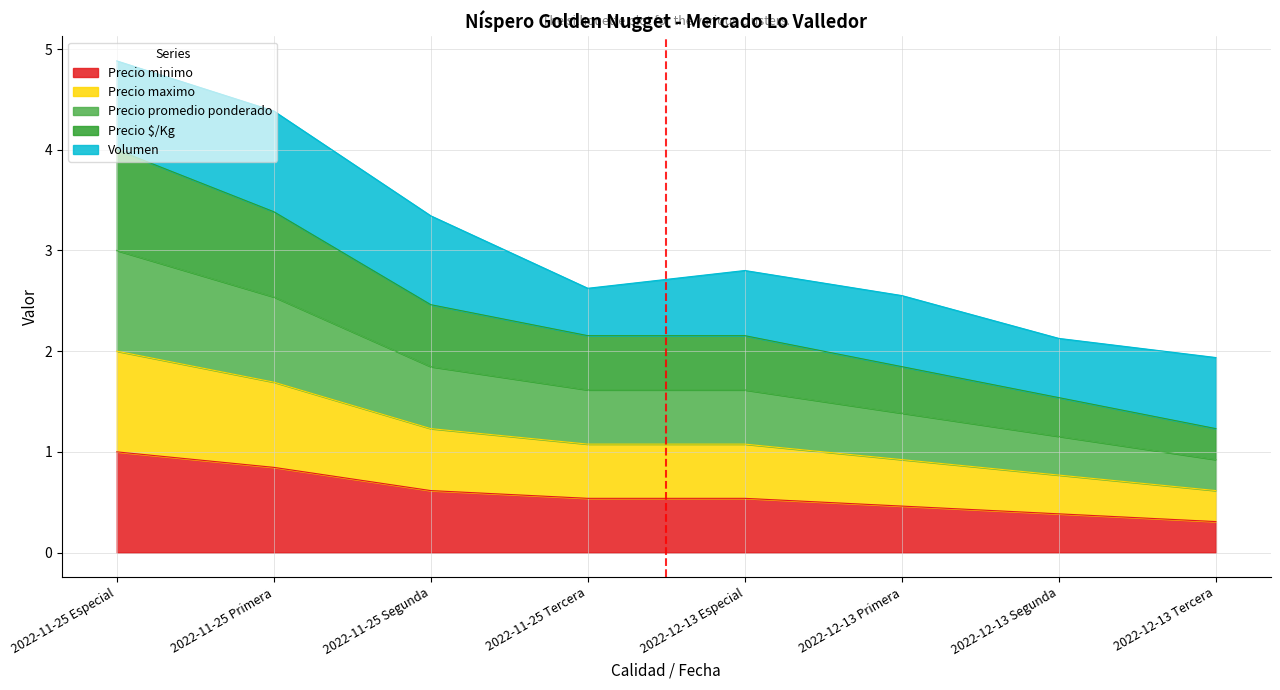

True or false: Precio promedio ponderado and Precio $/Kg cross at least once.

False